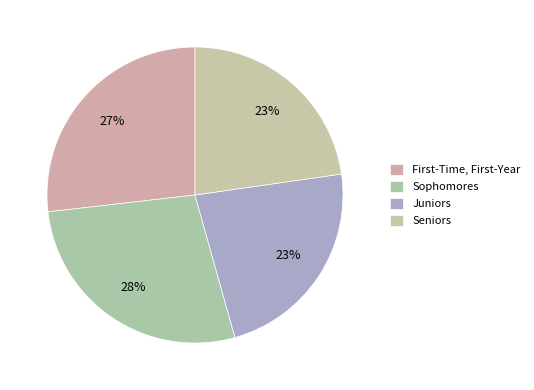

To the nearest percent, what portion does Juniors represent?

23%